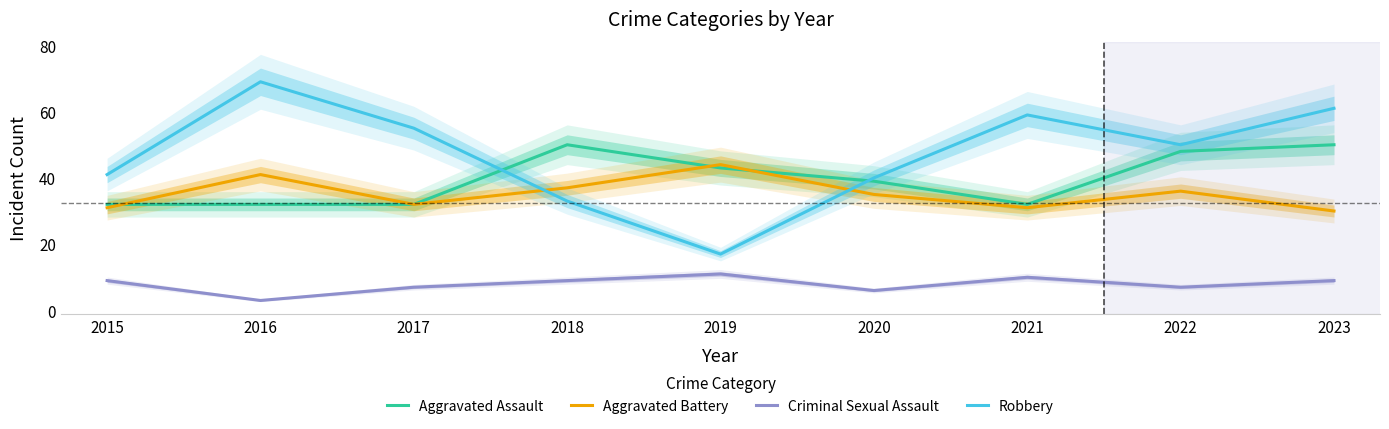

True or false: Criminal Sexual Assault and Aggravated Battery intersect in this chart.

False